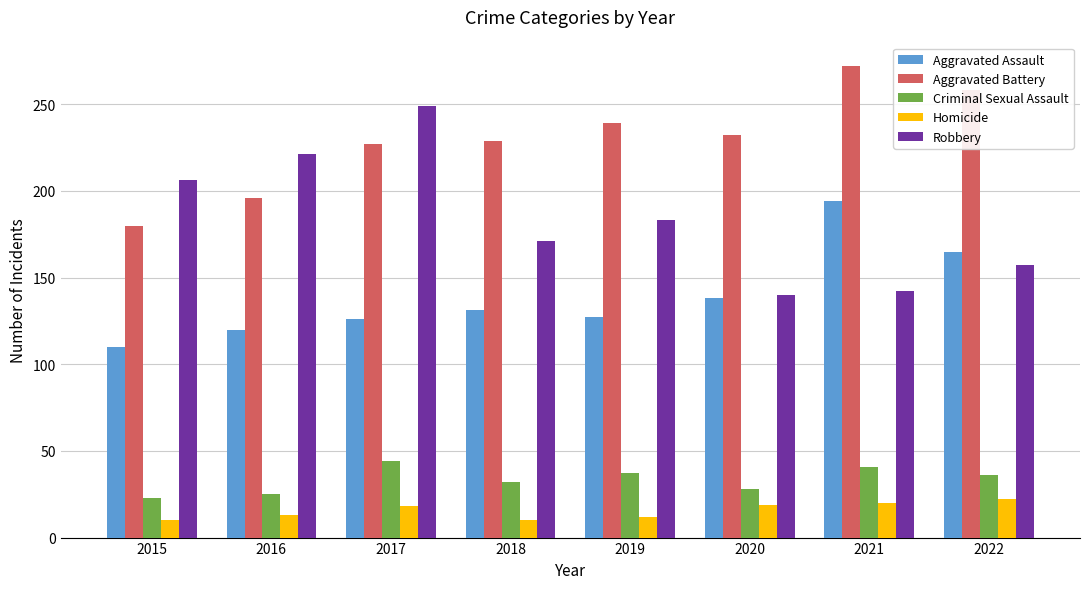

What is the minimum value for Robbery?

140